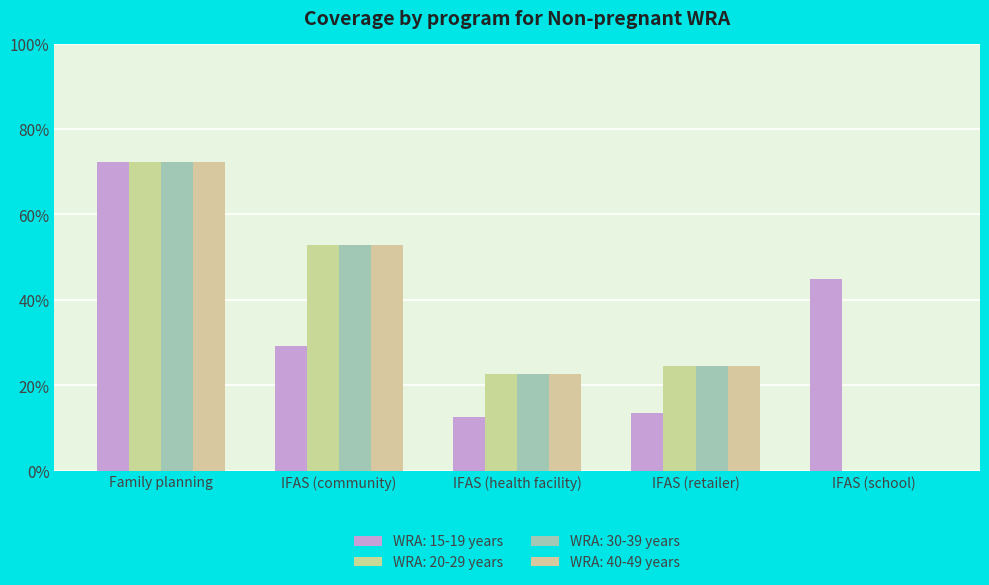

Rank the series by their maximum value, from highest to lowest.

WRA: 15-19 years, WRA: 20-29 years, WRA: 30-39 years, WRA: 40-49 years